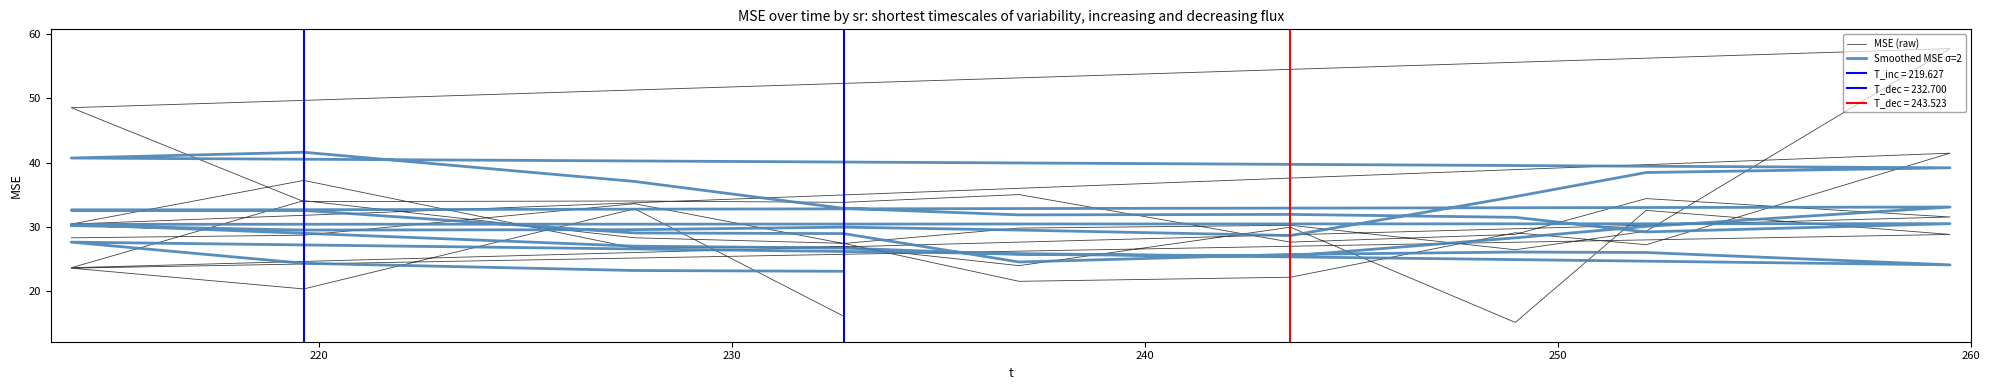

At how many categories does at least one series exceed 49?

1